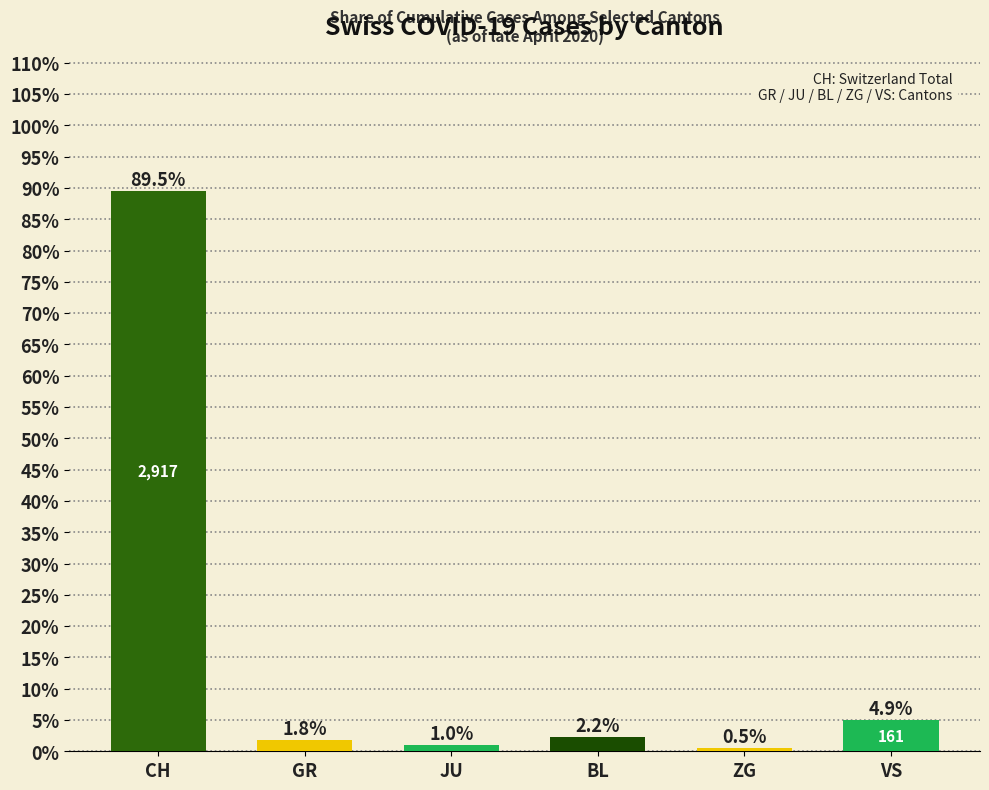

The value at VS is 4.9. True or false?

True